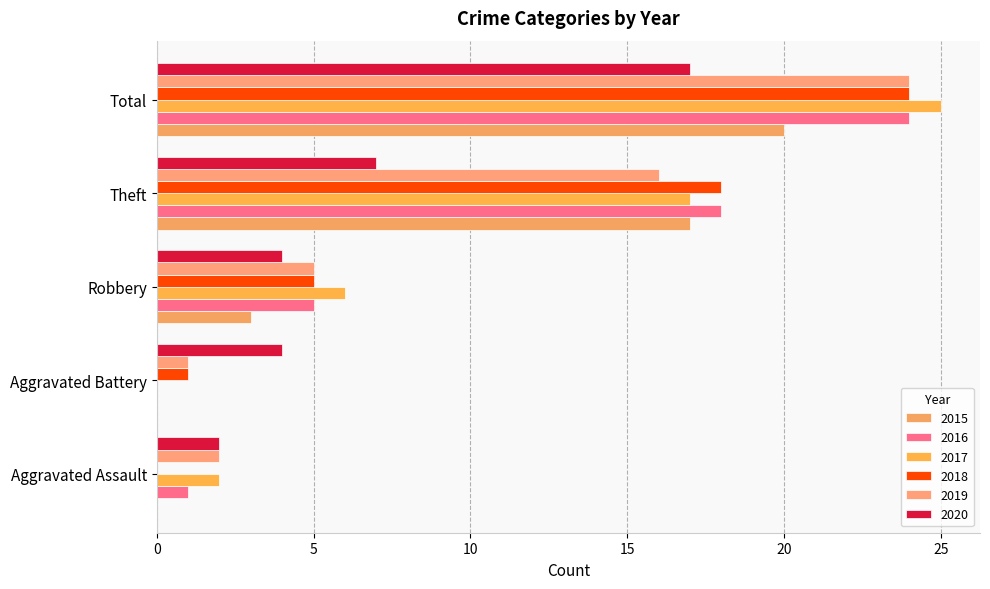

Where does the 2018 series first go above 5?

Theft